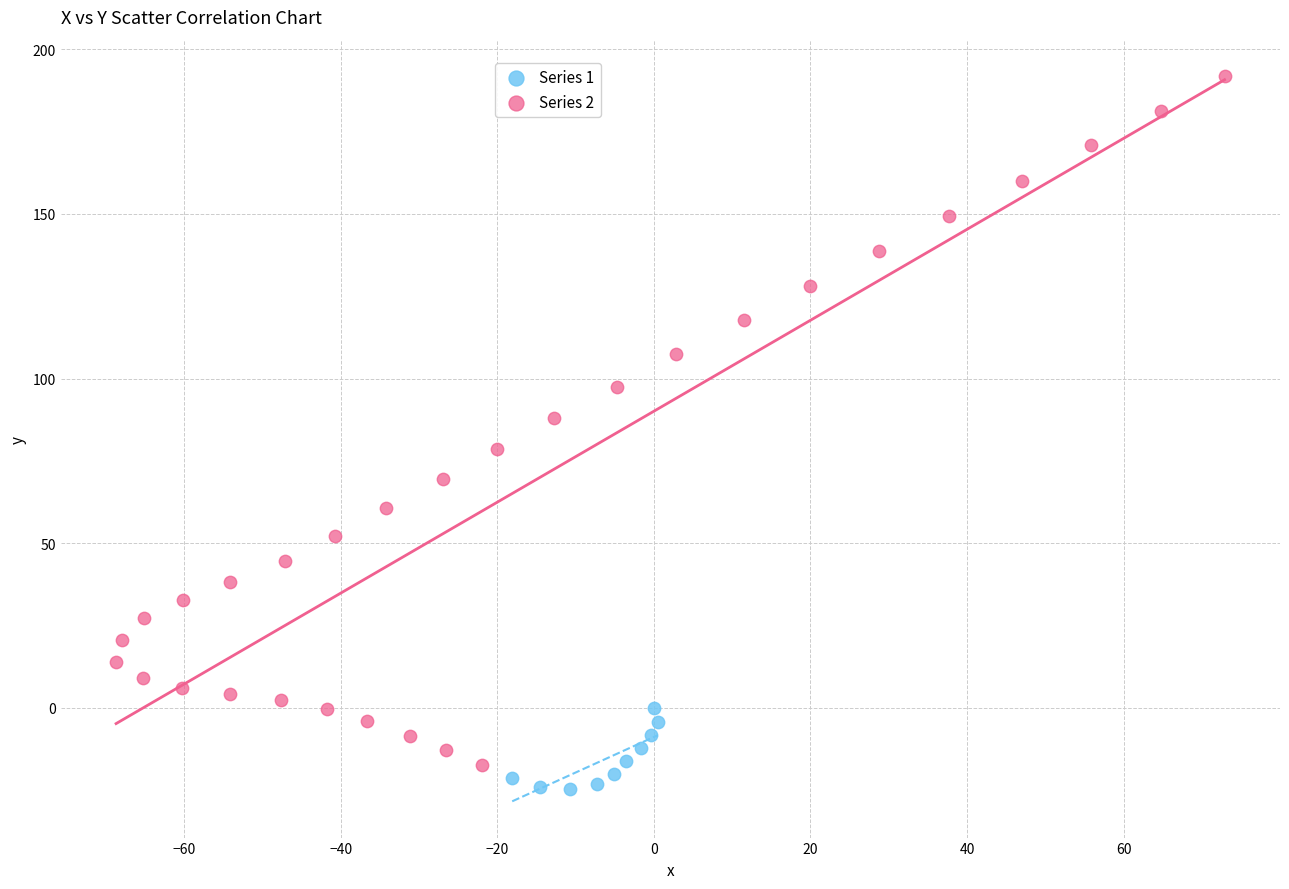

Which series contains the highest Y value?

Series 2